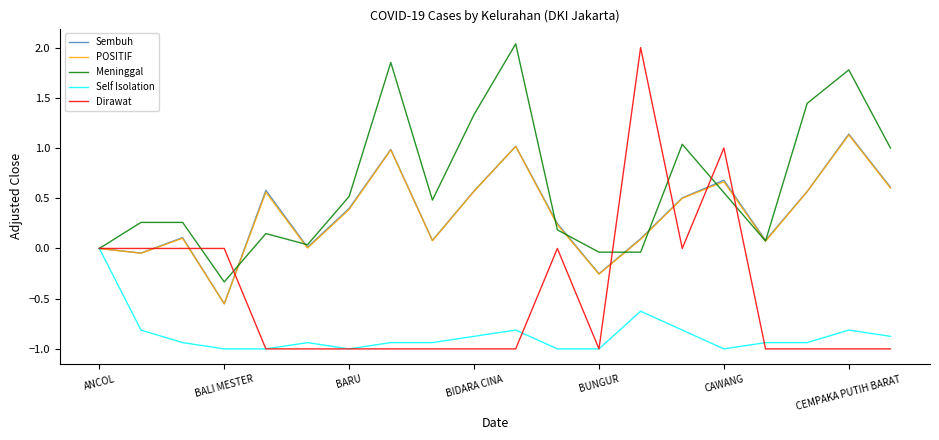

Which series has the largest total across all categories?

Meninggal